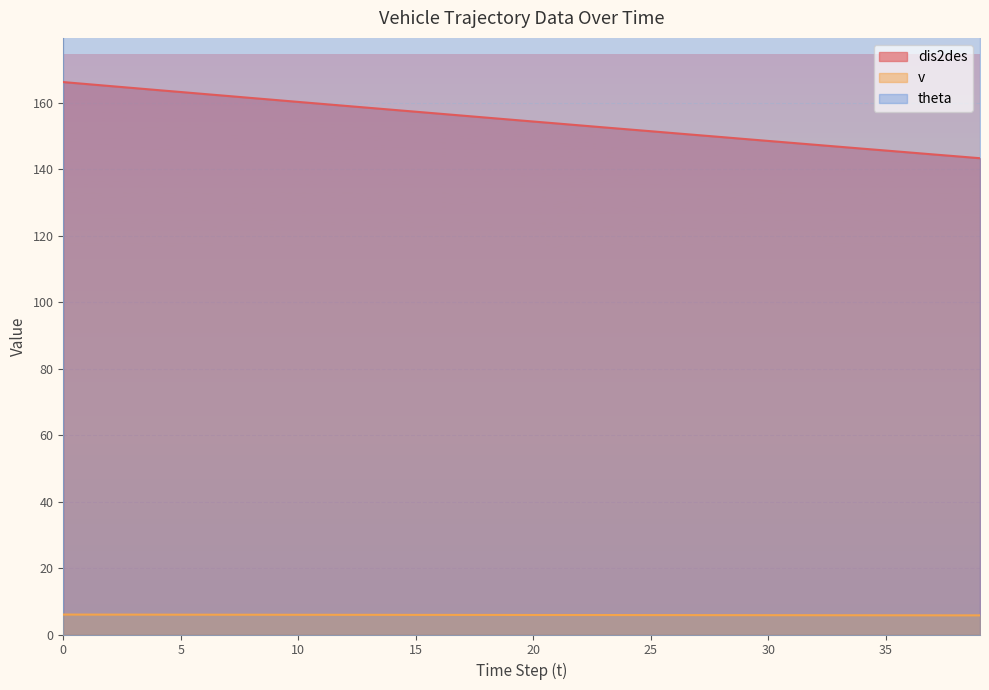

What are all the series names shown in the legend?

dis2des, v, theta